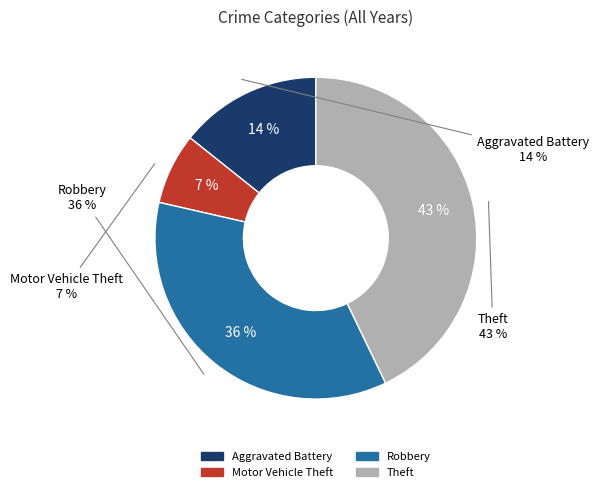

Does any single category account for the majority?

No